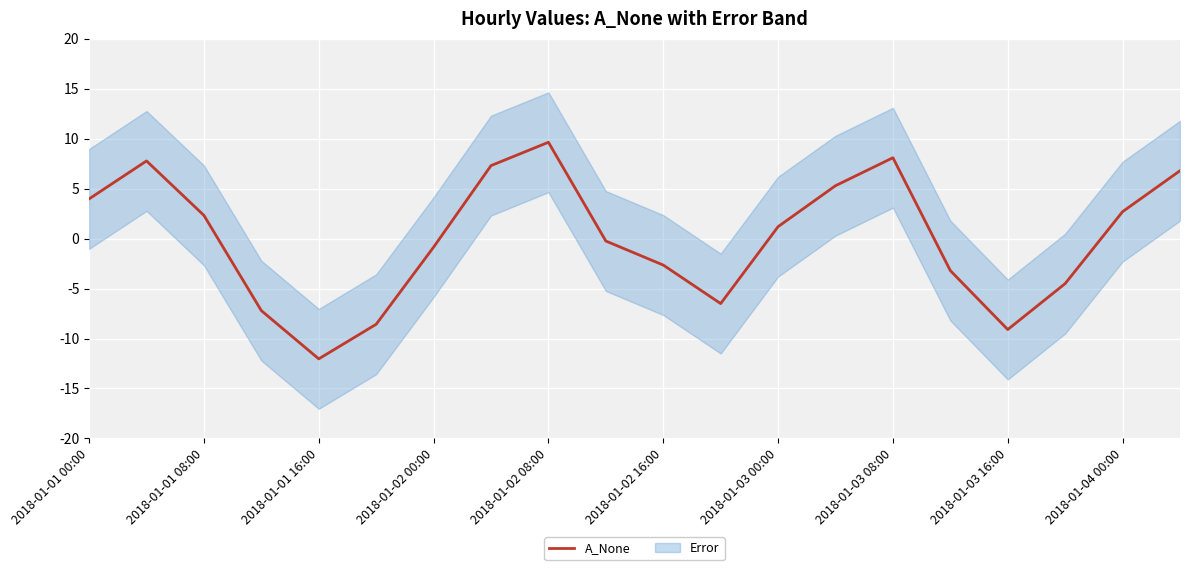

True or false: the data shows 11.1 at 19.

False